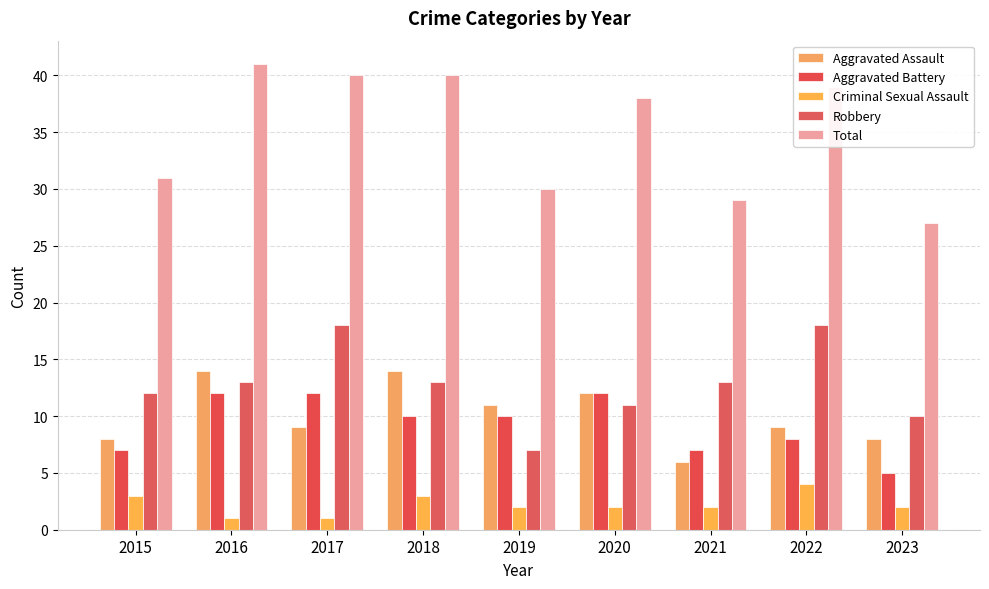

What value does the Criminal Sexual Assault series have at 2015?

3